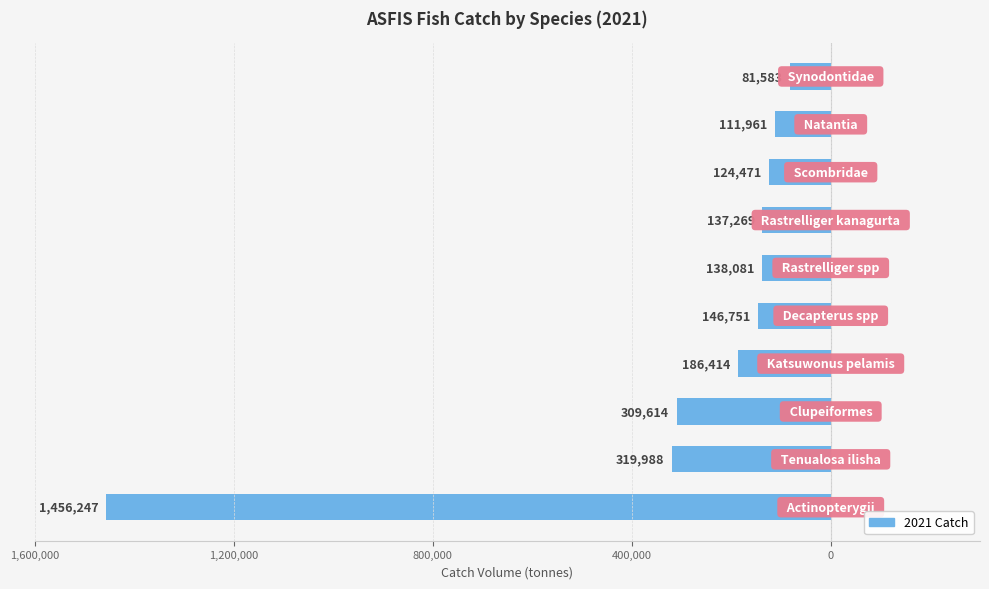

Does the chart contain any negative values?

Yes